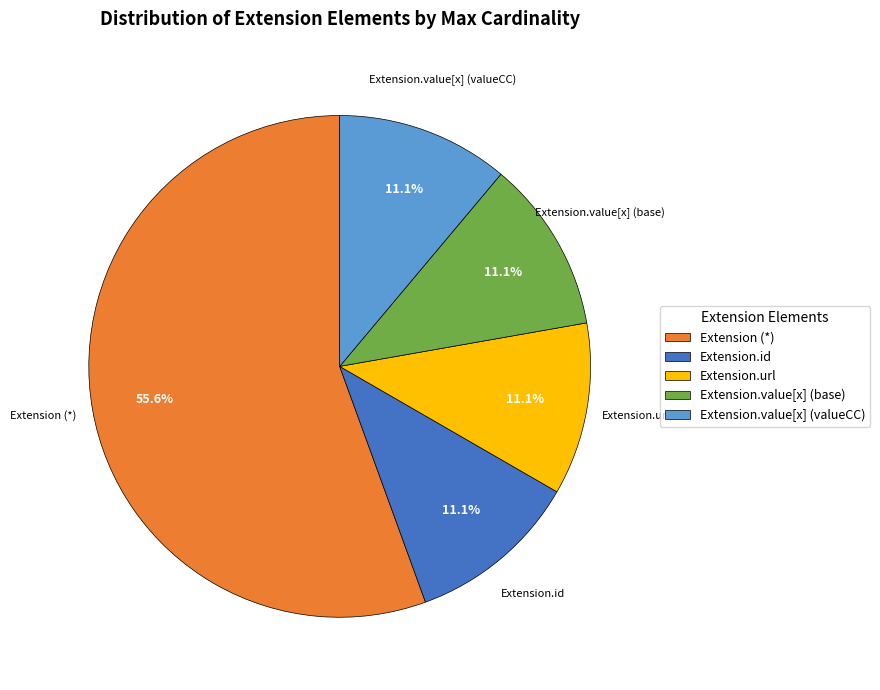

What is the largest slice in the pie chart?

Extension (*)